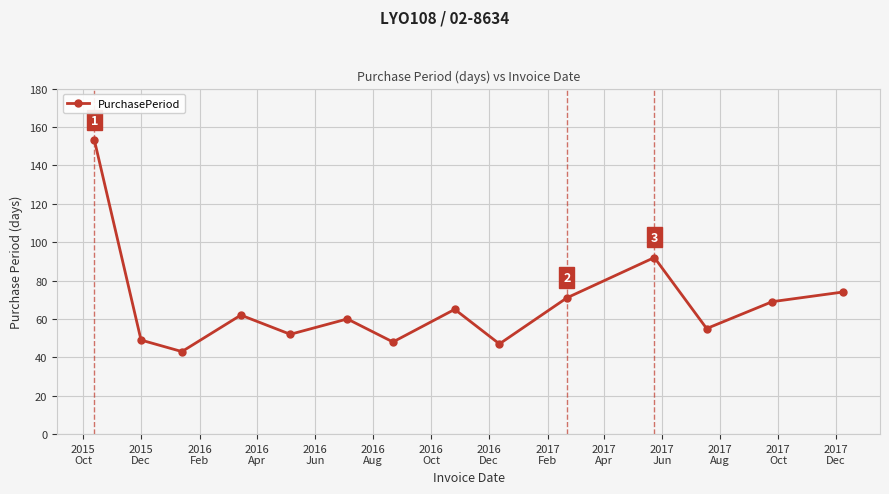

True or false: the data has more than 0 interior local peaks.

True